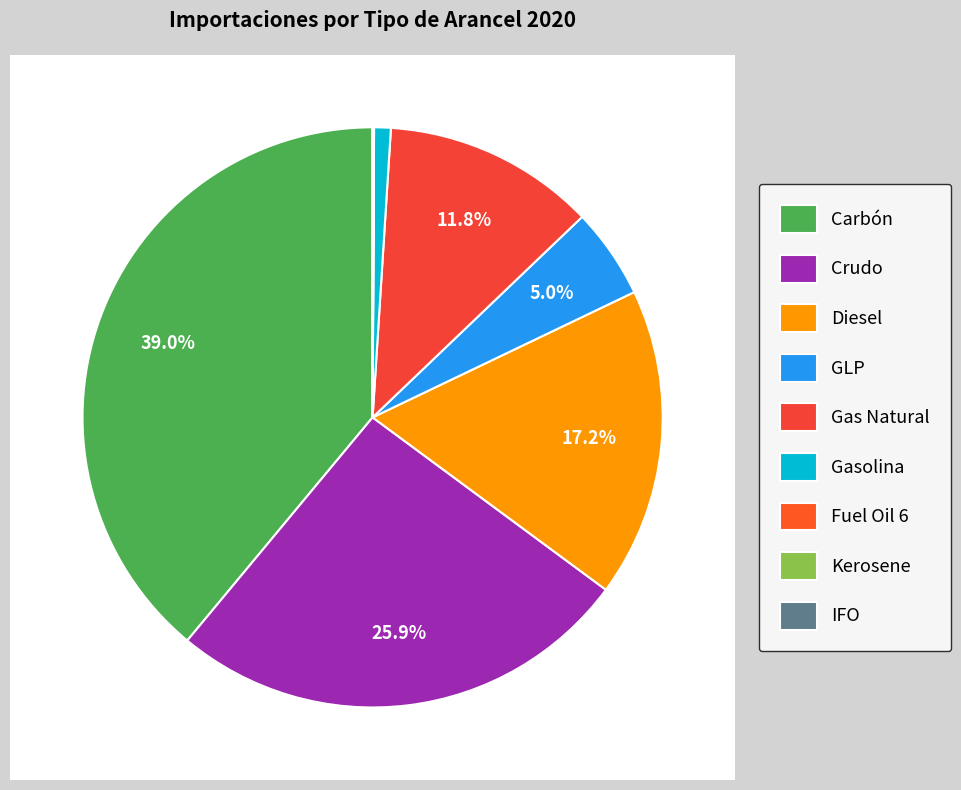

Is it true that Crudo is 15% of the pie?

False